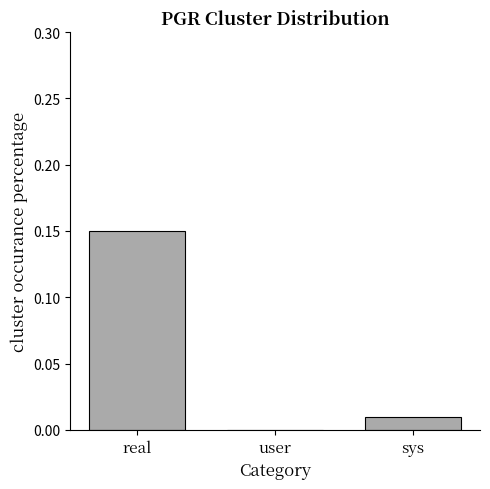

The chart shows a value of 0.0 at sys. True or false?

True